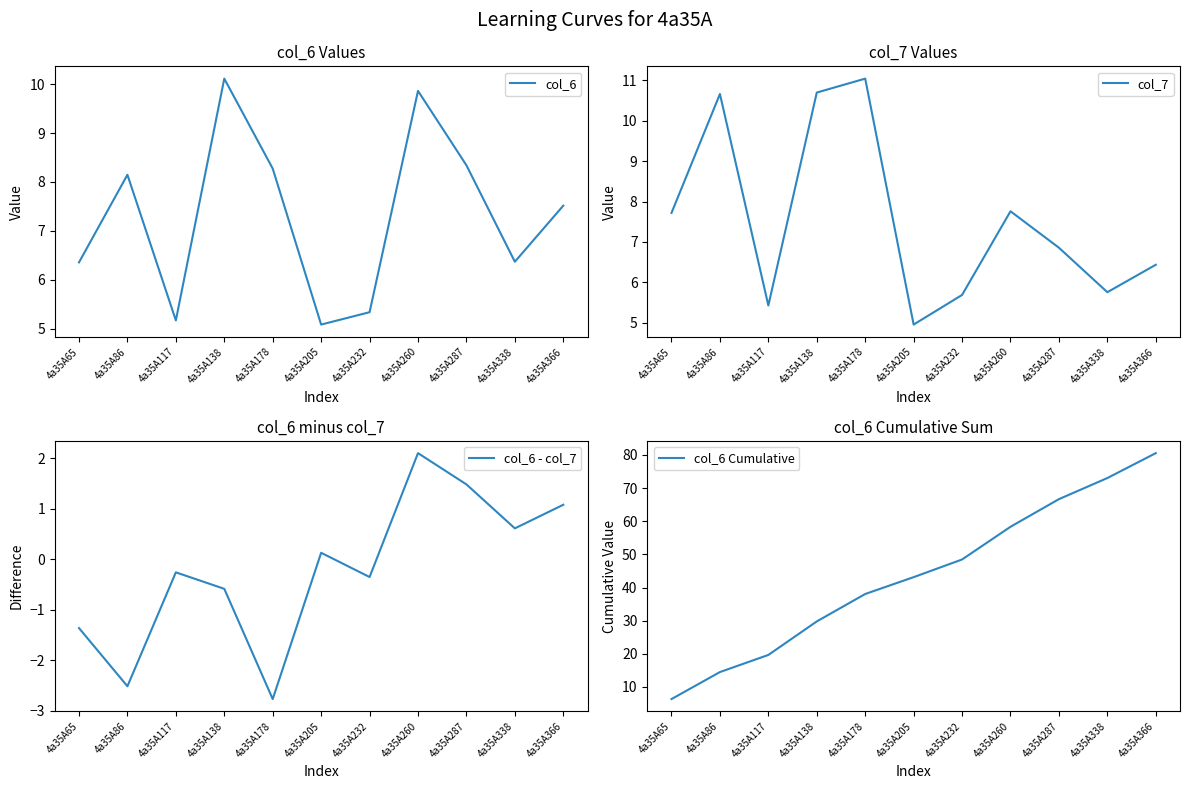

How many categories are shown in the chart?

11